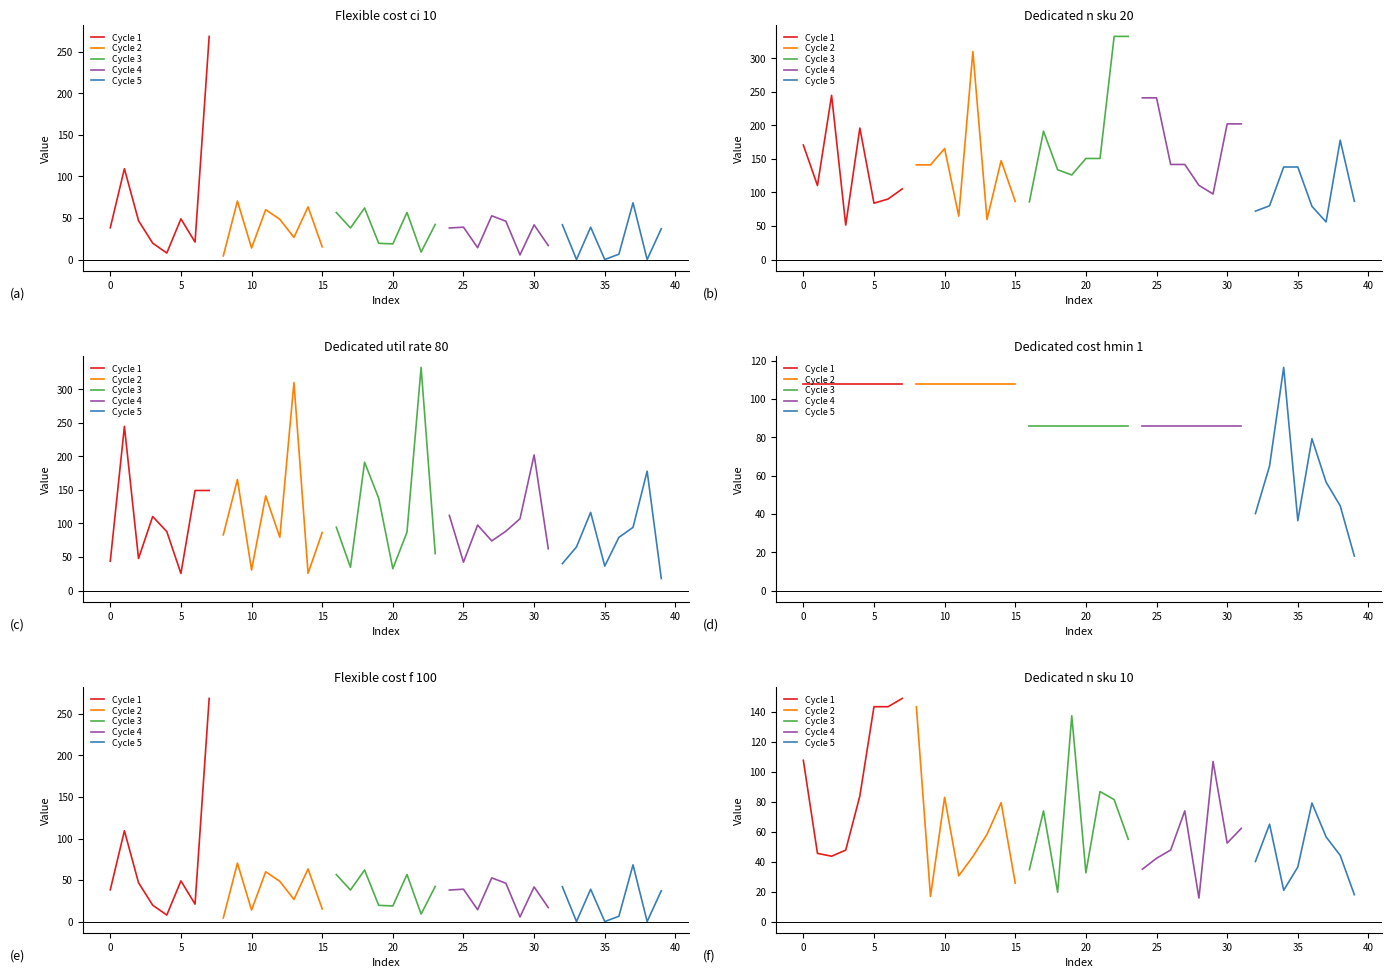

At which category does Cycle 5 reach its first local valley?

5